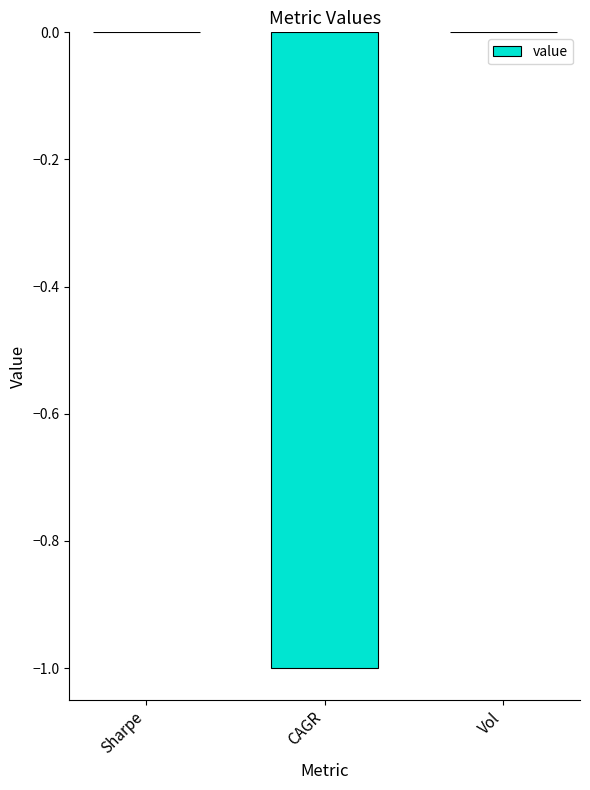

Which has a higher value, CAGR or Vol?

Vol